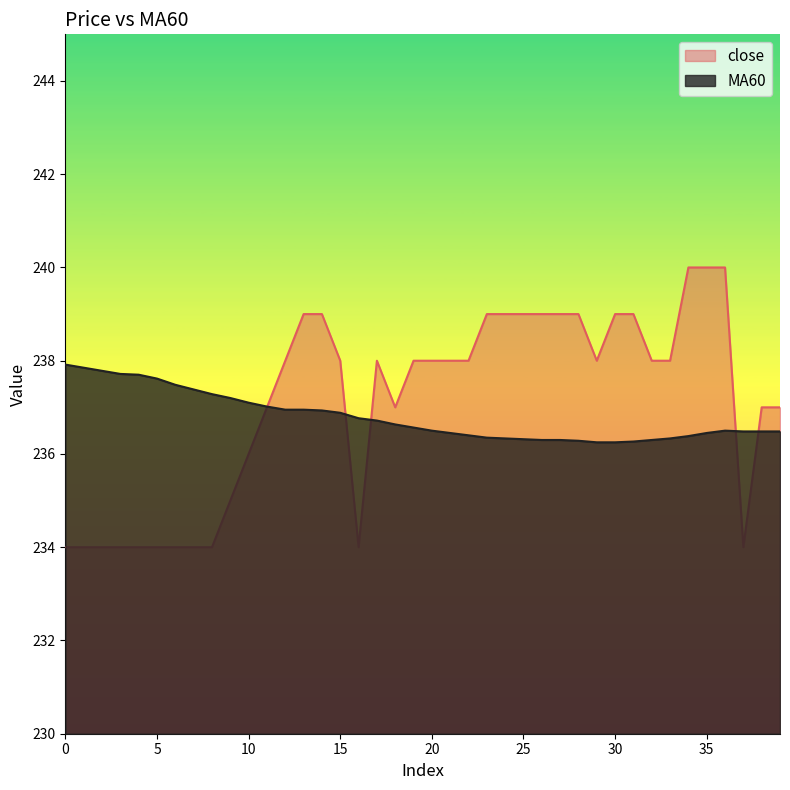

Is it true that close equals 383.6 at 20?

False